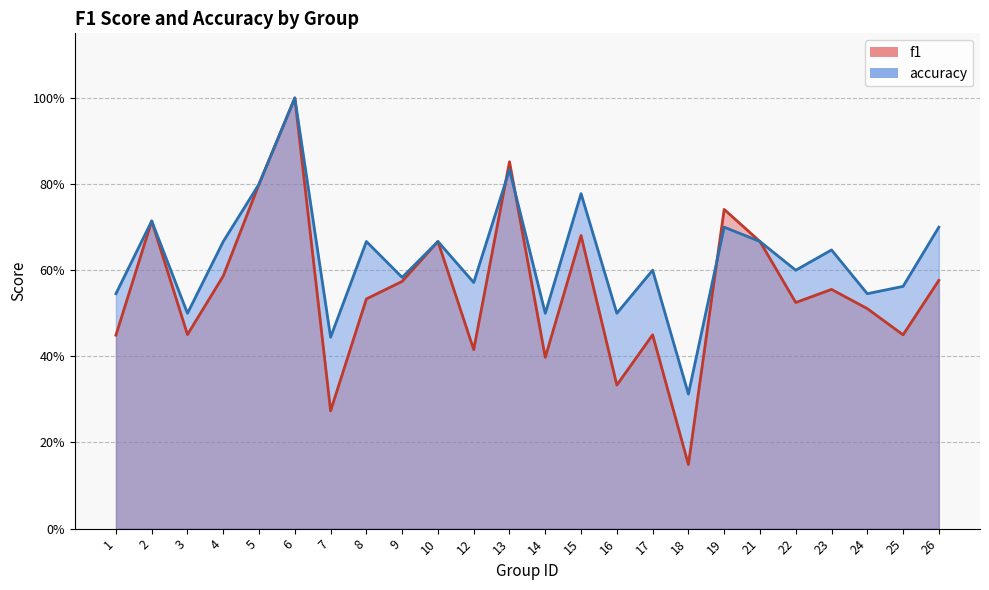

At which category does f1 reach its first local valley?

3